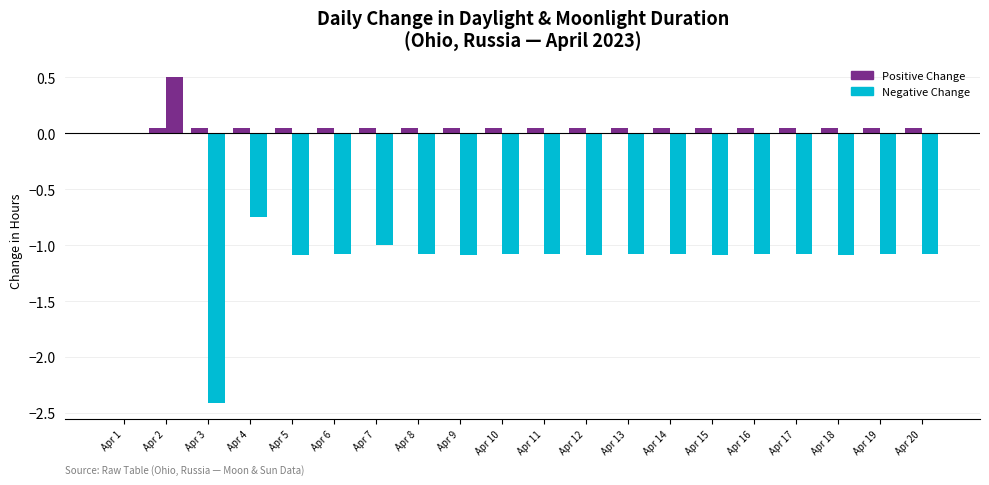

How many data points does each series have?

20